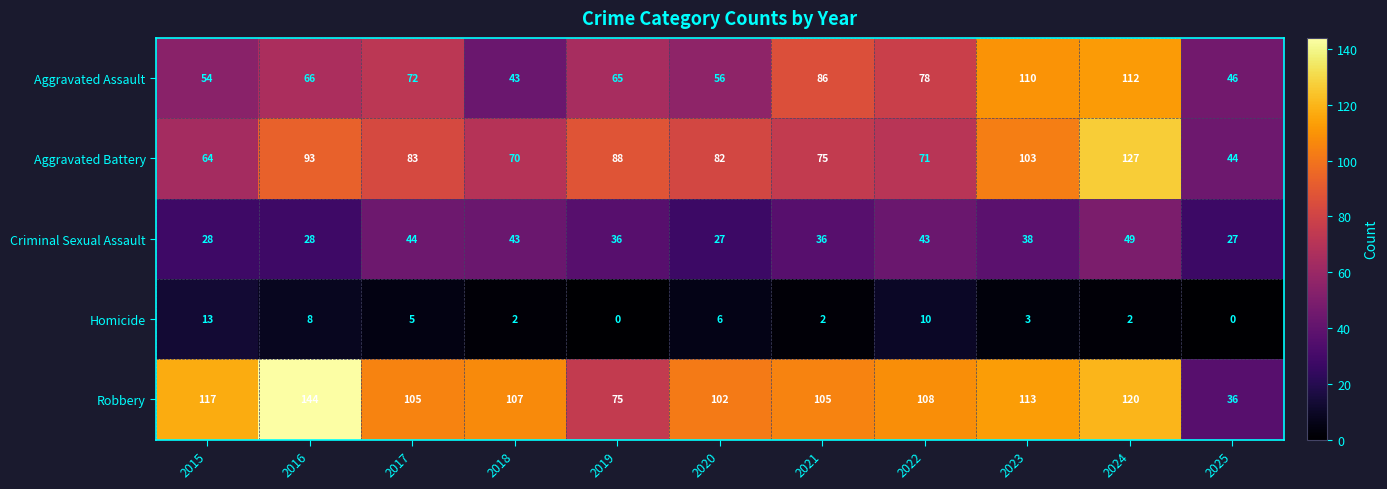

Is it true that Robbery equals 58 at 2016?

False